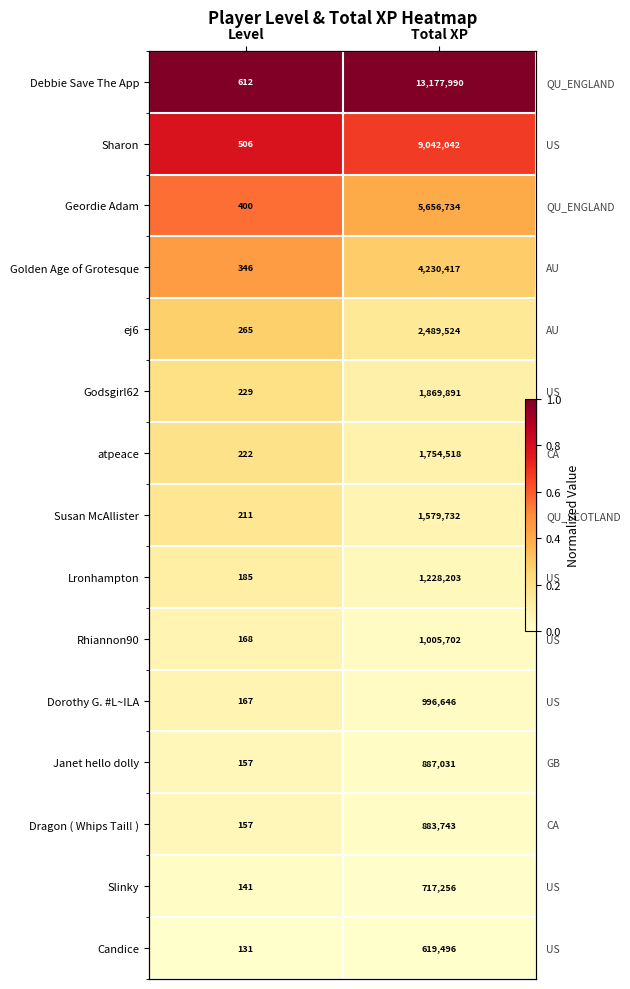

Which category has the lowest value across all series?

Level